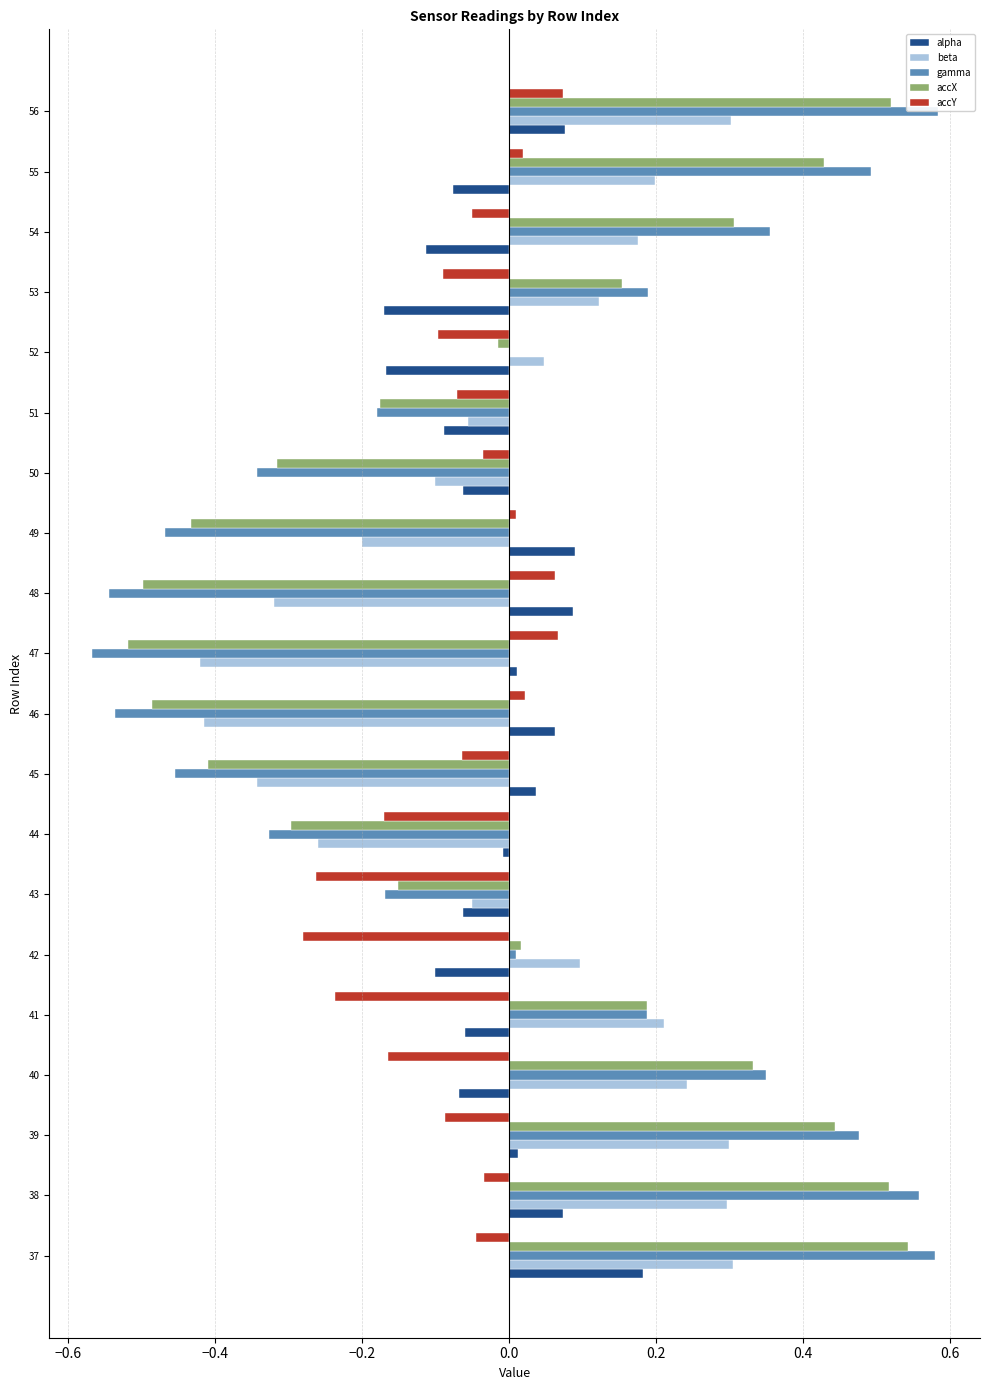

Reading left to right, extract all data points from this chart.

alpha: 0.2	0.1	0.0	-0.1	-0.1	-0.1	-0.1	-0.0	0.0	0.1	0.0	0.1	0.1	-0.1	-0.1	-0.2	-0.2	-0.1	-0.1	0.1
beta: 0.3	0.3	0.3	0.2	0.2	0.1	-0.1	-0.3	-0.3	-0.4	-0.4	-0.3	-0.2	-0.1	-0.1	0.0	0.1	0.2	0.2	0.3
gamma: 0.6	0.6	0.5	0.3	0.2	0.0	-0.2	-0.3	-0.5	-0.5	-0.6	-0.5	-0.5	-0.3	-0.2	0.0	0.2	0.4	0.5	0.6
accX: 0.5	0.5	0.4	0.3	0.2	0.0	-0.2	-0.3	-0.4	-0.5	-0.5	-0.5	-0.4	-0.3	-0.2	-0.0	0.2	0.3	0.4	0.5
accY: -0.0	-0.0	-0.1	-0.2	-0.2	-0.3	-0.3	-0.2	-0.1	0.0	0.1	0.1	0.0	-0.0	-0.1	-0.1	-0.1	-0.1	0.0	0.1